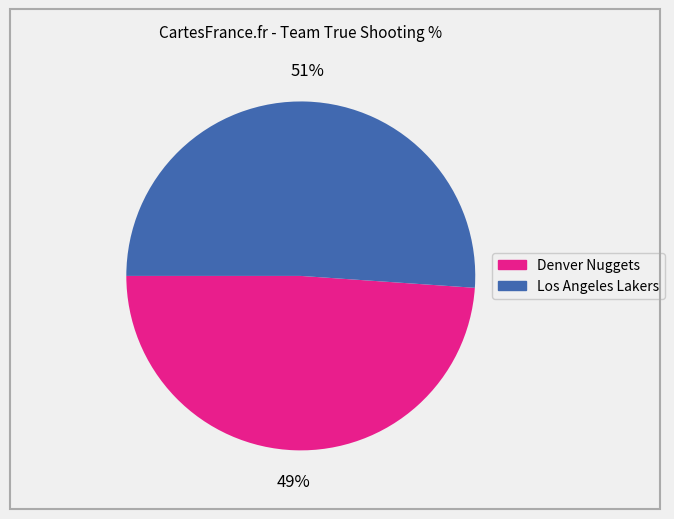

Approximately how many times larger is the value at Denver Nuggets compared to Los Angeles Lakers?

1.0